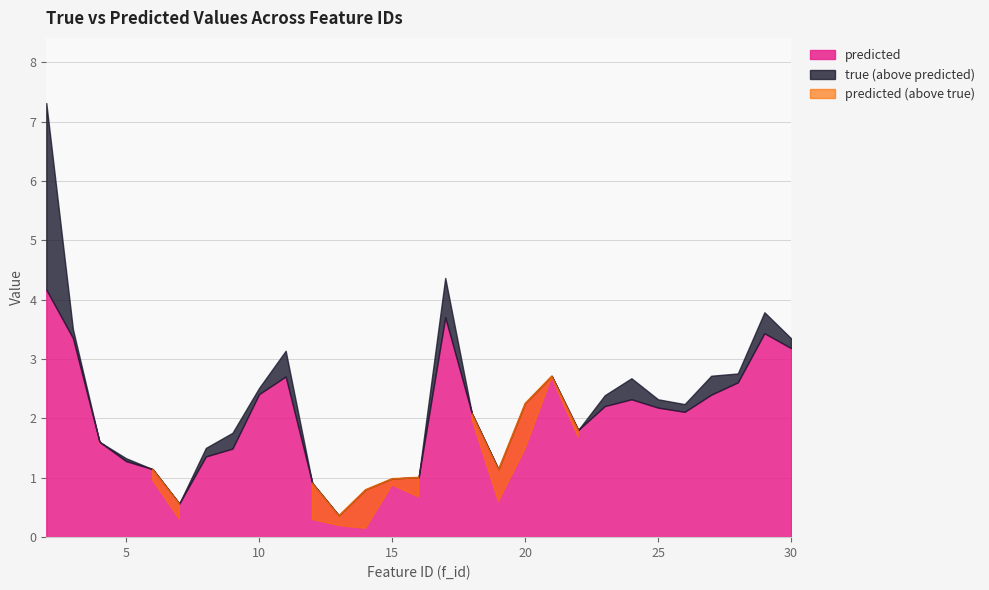

The value of true at 22 is 0.6. True or false?

False